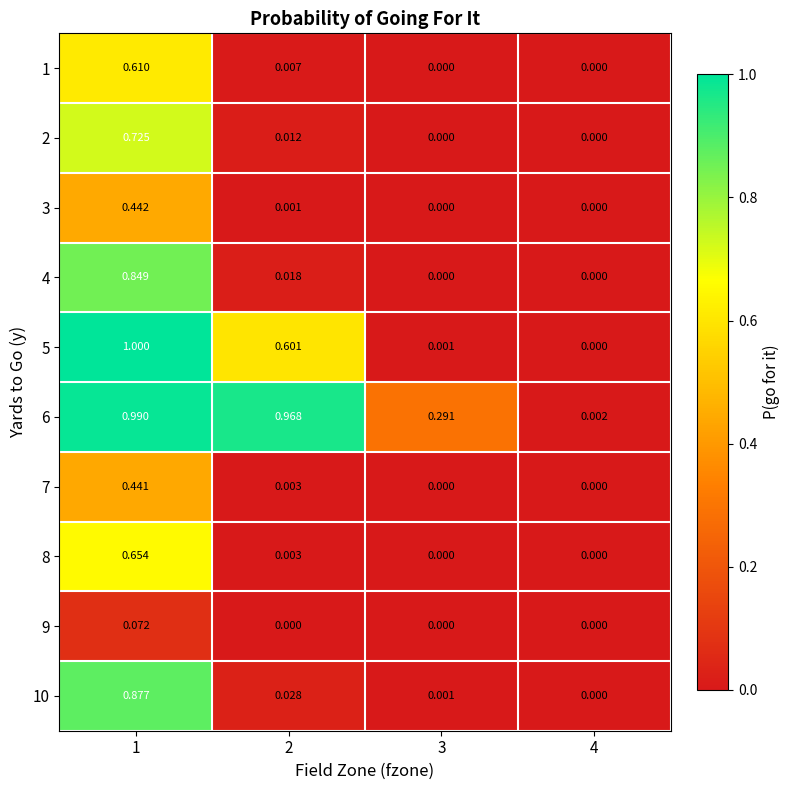

Is the value of 4 at 1 greater than the value of 8 at 1?

Yes